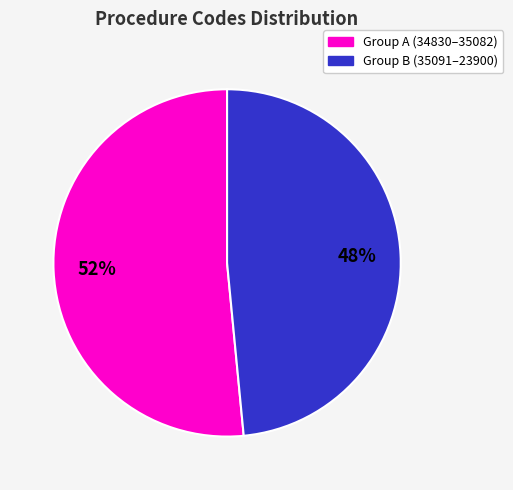

To the nearest percent, what is the average slice percentage?

50%